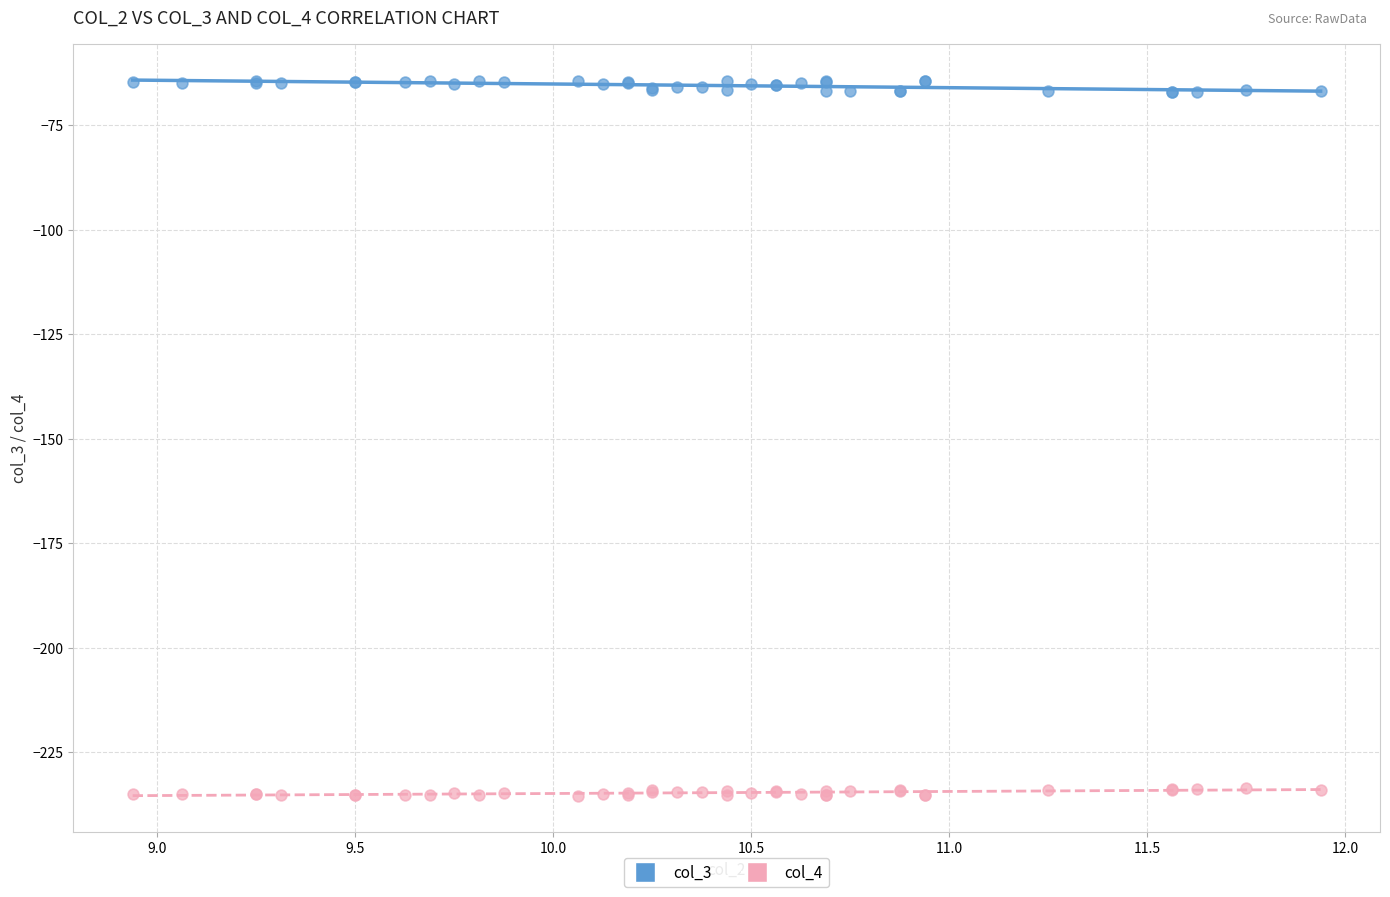

Which series contains the lowest Y value?

col_4